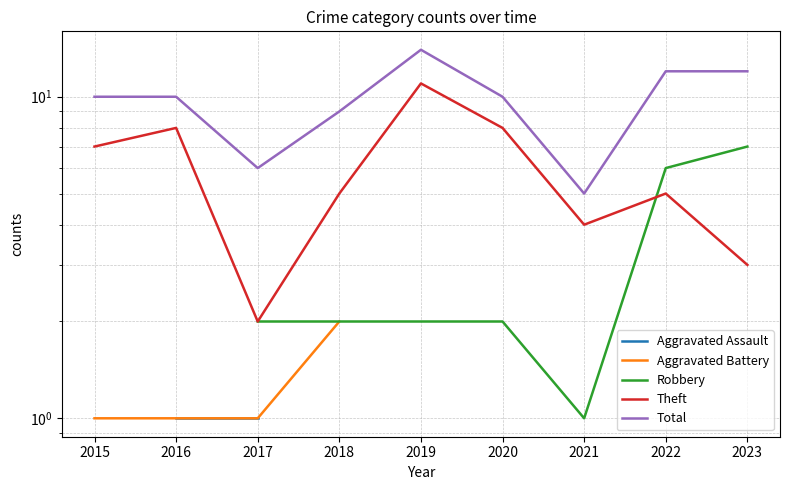

Does the chart have visible grid lines?

Yes